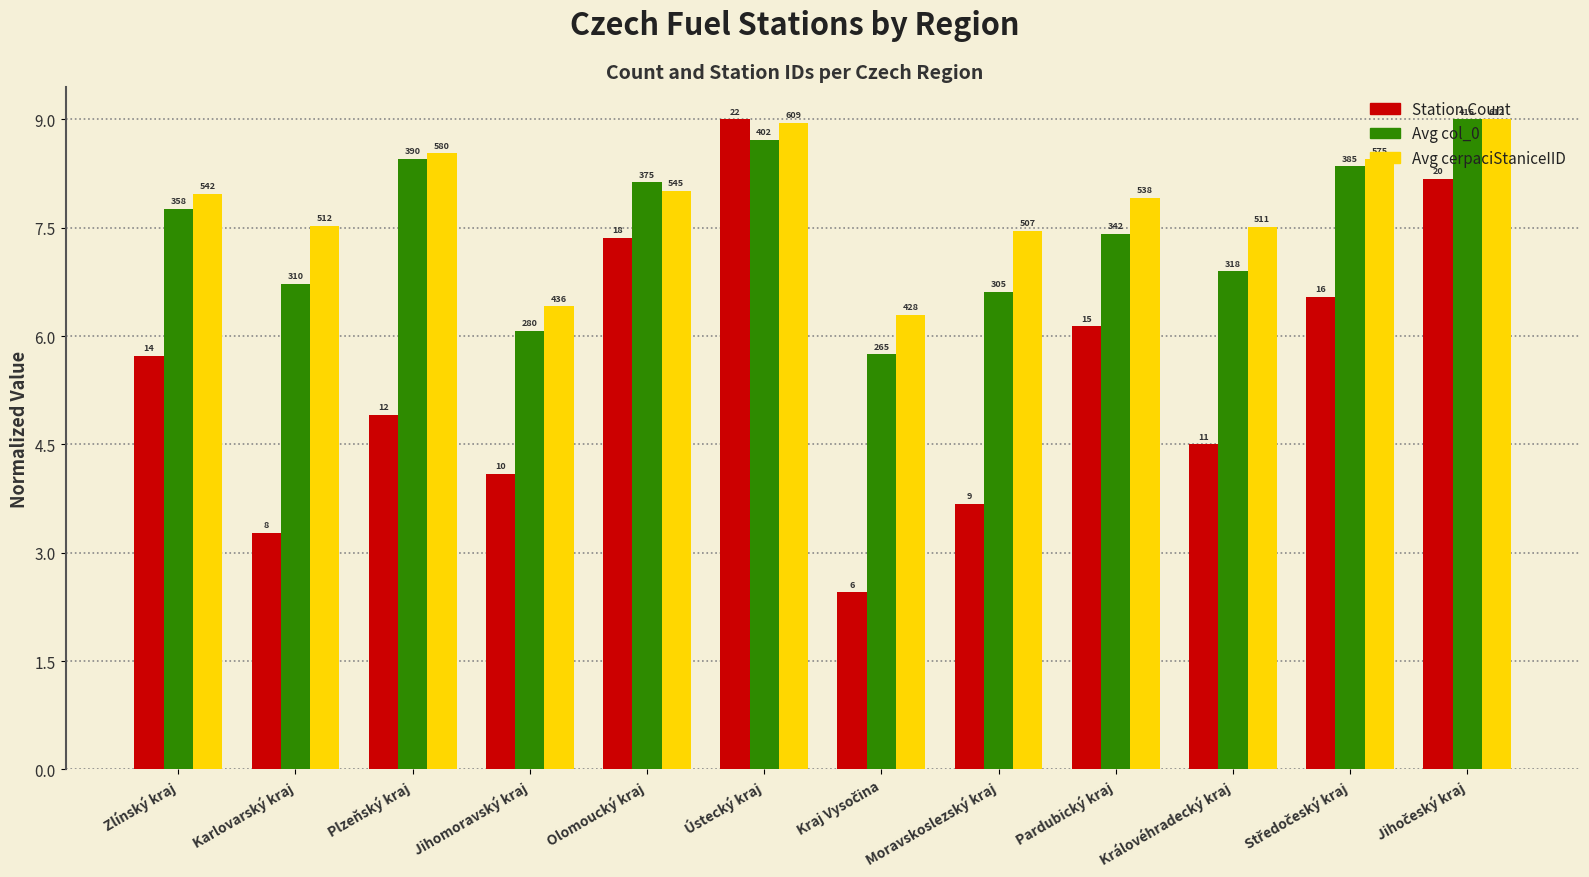

What is the label of the 10th bar from the left?

Královéhradecký kraj